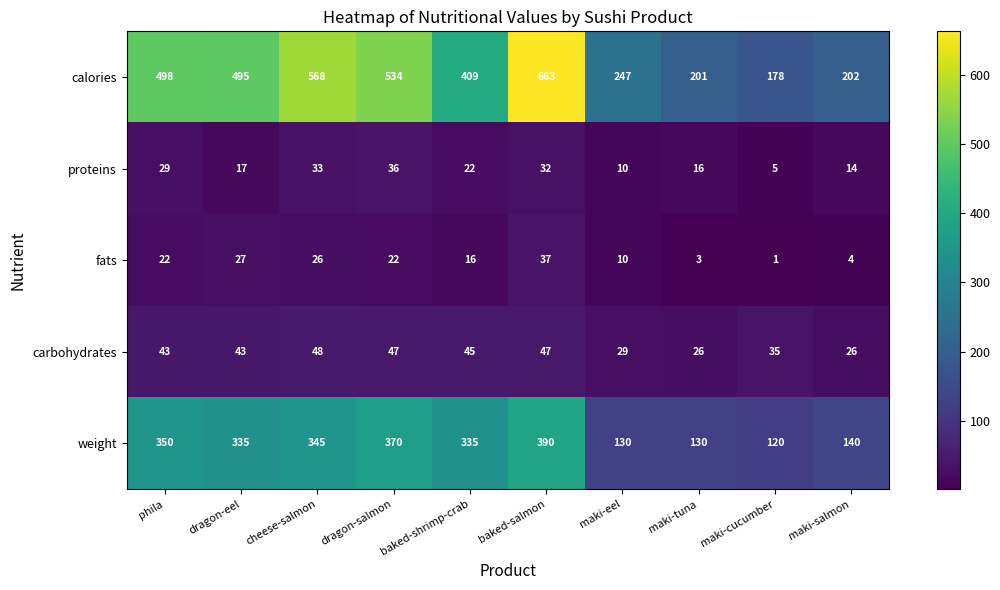

What is the approximate value of calories at maki-tuna?

201